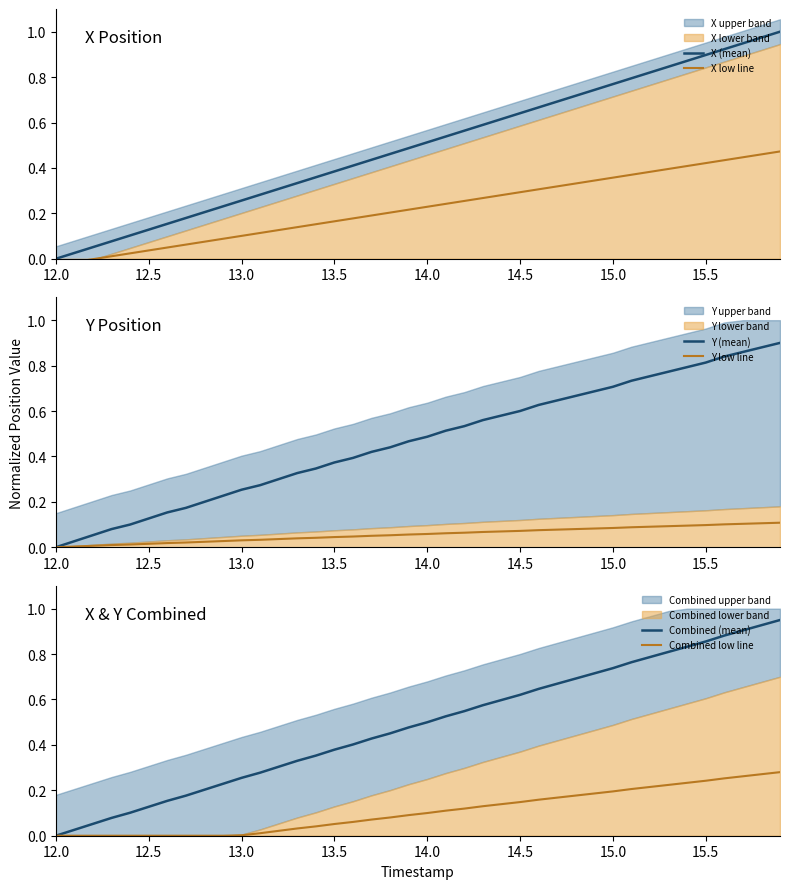

Reading right to left, transcribe all the data shown in this chart.

X (mean): 1.0	1.0	0.9	0.9	0.9	0.9	0.8	0.8	0.8	0.8	0.7	0.7	0.7	0.7	0.6	0.6	0.6	0.6	0.5	0.5	0.5	0.5	0.4	0.4	0.4	0.4	0.3	0.3	0.3	0.3	0.2	0.2	0.2	0.2	0.1	0.1	0.1	0.1	0.0	0.0
X low line: 0.5	0.5	0.4	0.4	0.4	0.4	0.4	0.4	0.4	0.4	0.3	0.3	0.3	0.3	0.3	0.3	0.3	0.3	0.2	0.2	0.2	0.2	0.2	0.2	0.2	0.2	0.1	0.1	0.1	0.1	0.1	0.1	0.1	0.0	0.0	0.0	0.0	-0.0	-0.0	-0.0
Y (mean): 0.9	0.9	0.9	0.8	0.8	0.8	0.8	0.8	0.7	0.7	0.7	0.7	0.6	0.6	0.6	0.6	0.6	0.5	0.5	0.5	0.5	0.4	0.4	0.4	0.4	0.3	0.3	0.3	0.3	0.3	0.2	0.2	0.2	0.2	0.1	0.1	0.1	0.1	0.0	0.0
Y low line: 0.1	0.1	0.1	0.1	0.1	0.1	0.1	0.1	0.1	0.1	0.1	0.1	0.1	0.1	0.1	0.1	0.1	0.1	0.1	0.1	0.1	0.1	0.1	0.0	0.0	0.0	0.0	0.0	0.0	0.0	0.0	0.0	0.0	0.0	0.0	0.0	0.0	0.0	0.0	0.0
Combined (mean): 0.9	0.9	0.9	0.9	0.9	0.8	0.8	0.8	0.8	0.7	0.7	0.7	0.7	0.6	0.6	0.6	0.6	0.5	0.5	0.5	0.5	0.5	0.4	0.4	0.4	0.4	0.3	0.3	0.3	0.3	0.2	0.2	0.2	0.2	0.1	0.1	0.1	0.1	0.0	0.0
Combined low line: 0.3	0.3	0.3	0.3	0.2	0.2	0.2	0.2	0.2	0.2	0.2	0.2	0.2	0.2	0.1	0.1	0.1	0.1	0.1	0.1	0.1	0.1	0.1	0.1	0.1	0.0	0.0	0.0	0.0	0.0	0.0	0.0	0.0	0.0	0.0	0.0	0.0	0.0	0.0	0.0